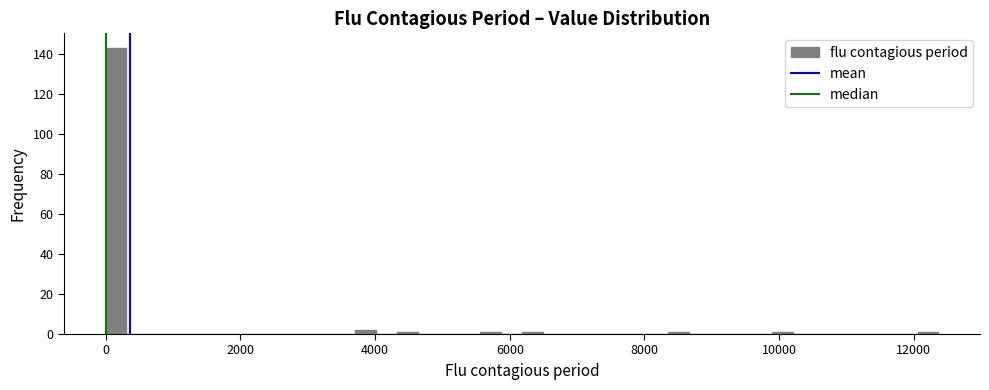

Read against the x-axis, roughly where is the centre of the tallest bar?

200